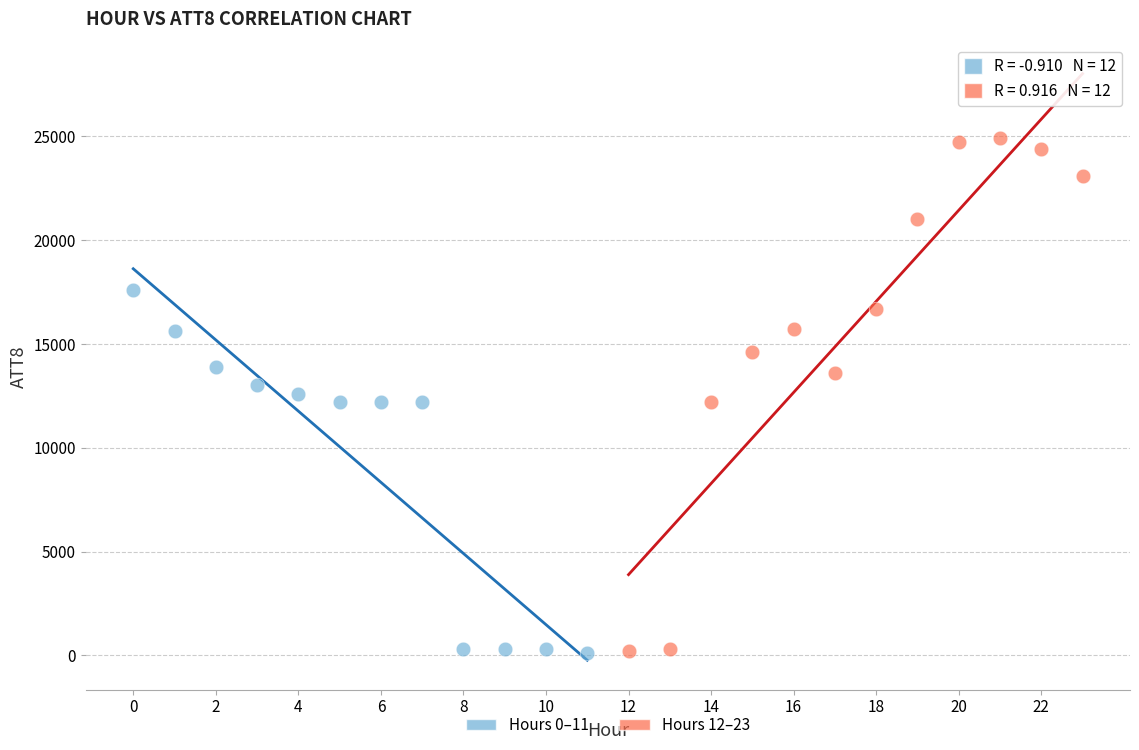

What are all the series names shown in the legend?

Hours 0–11, Hours 12–23